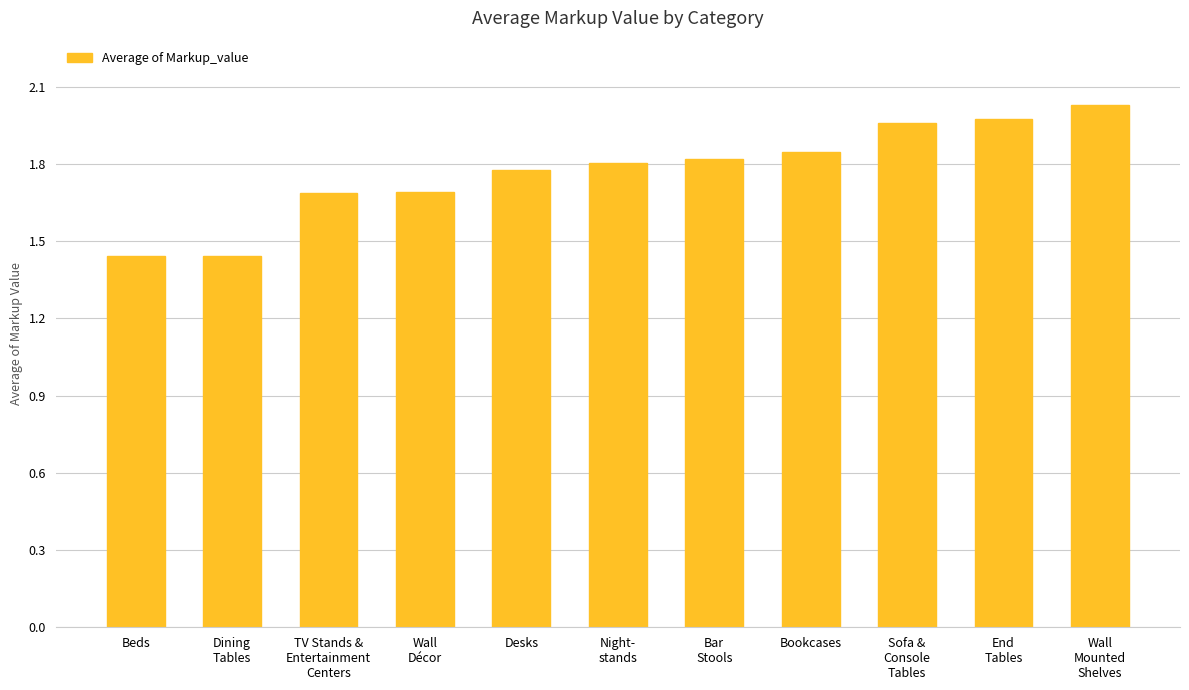

What is the sum of the values at Desks and Wall
Mounted
Shelves?

3.8